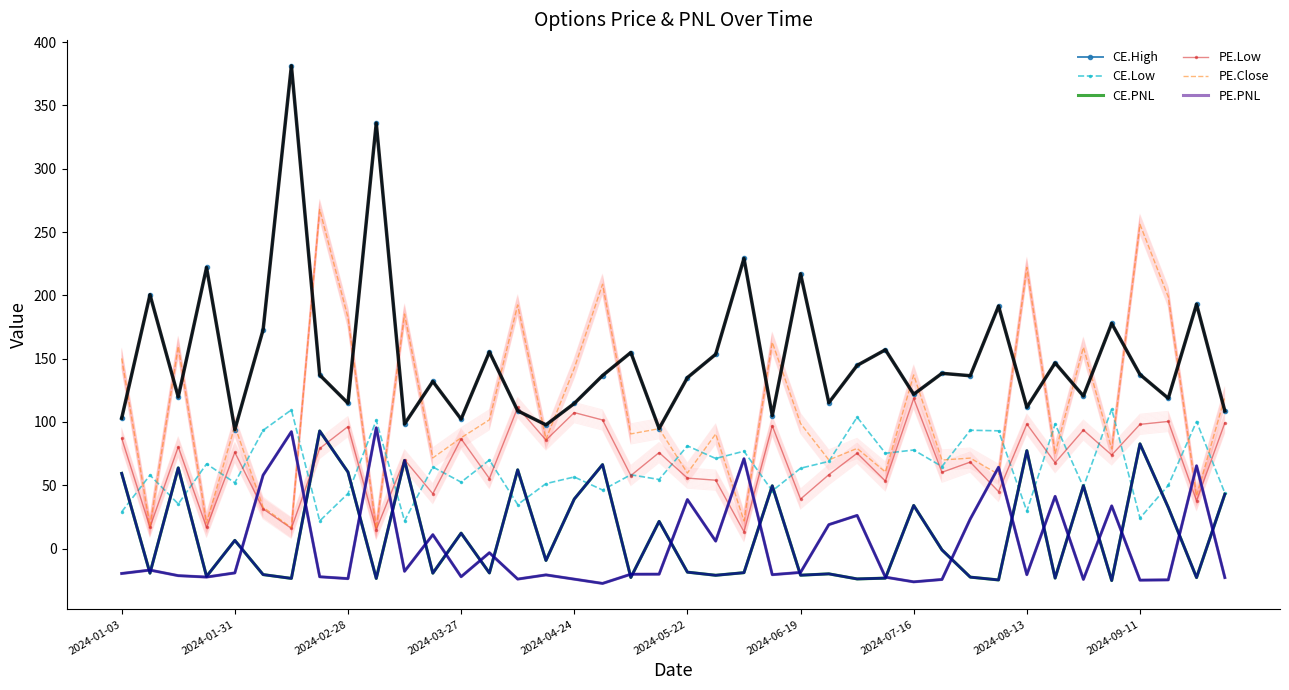

True or false: CE.PNL and PE.Low intersect in this chart.

True